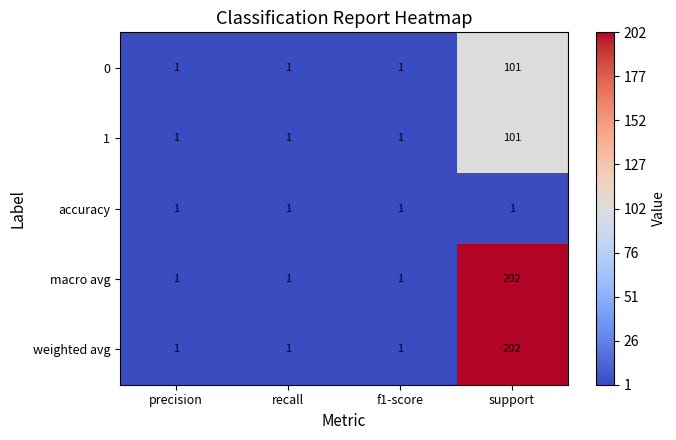

Which category has the highest value in the weighted avg series?

support